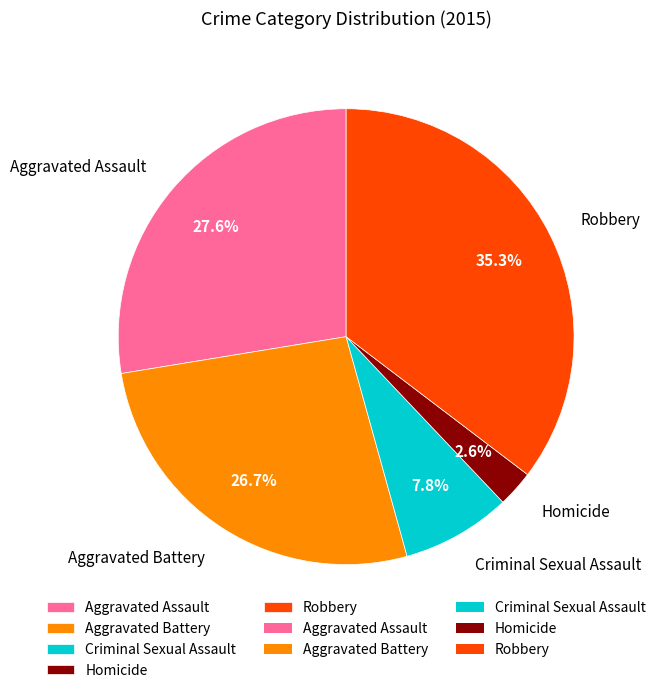

To the nearest percent, what portion does Aggravated Battery represent?

27%